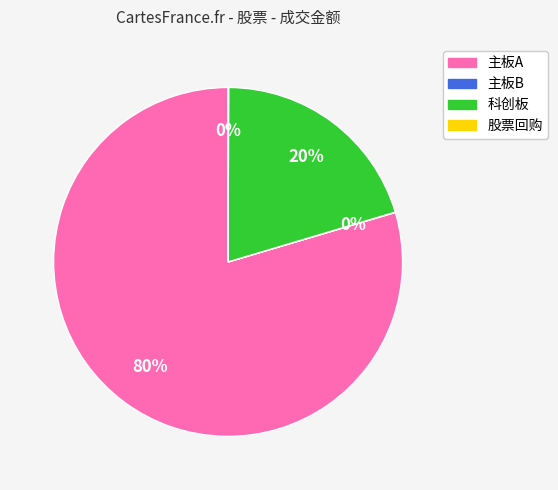

To the nearest percent, what is the difference between the largest and smallest slice percentages?

80%